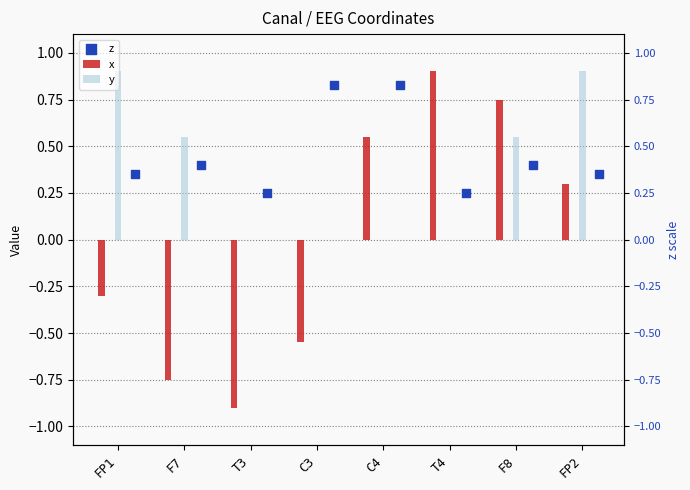

Which series has the largest total across all categories?

z